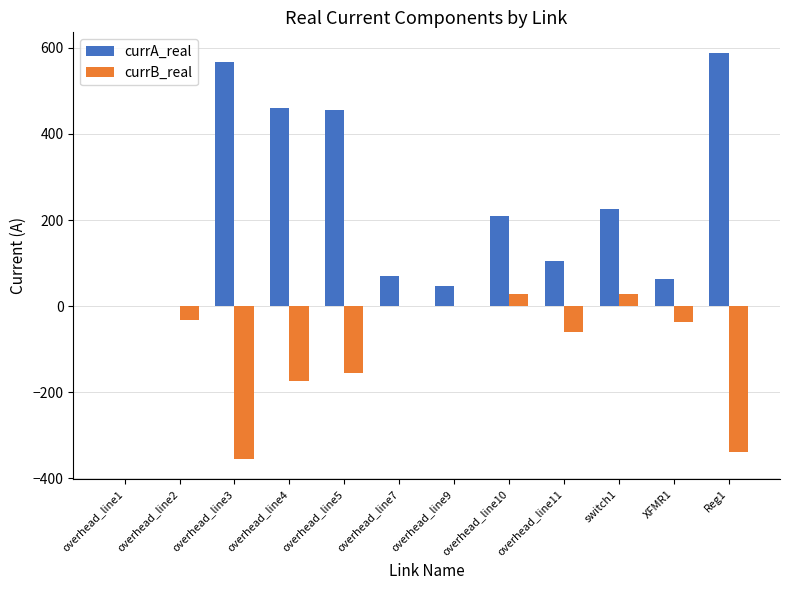

The value of currB_real at Reg1 is -75.6. True or false?

False